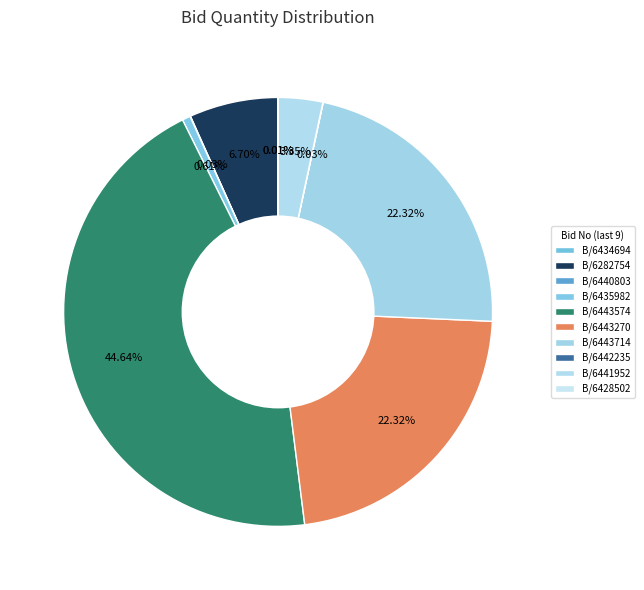

To the nearest percent, what is the difference between the largest and smallest slice percentages?

45%